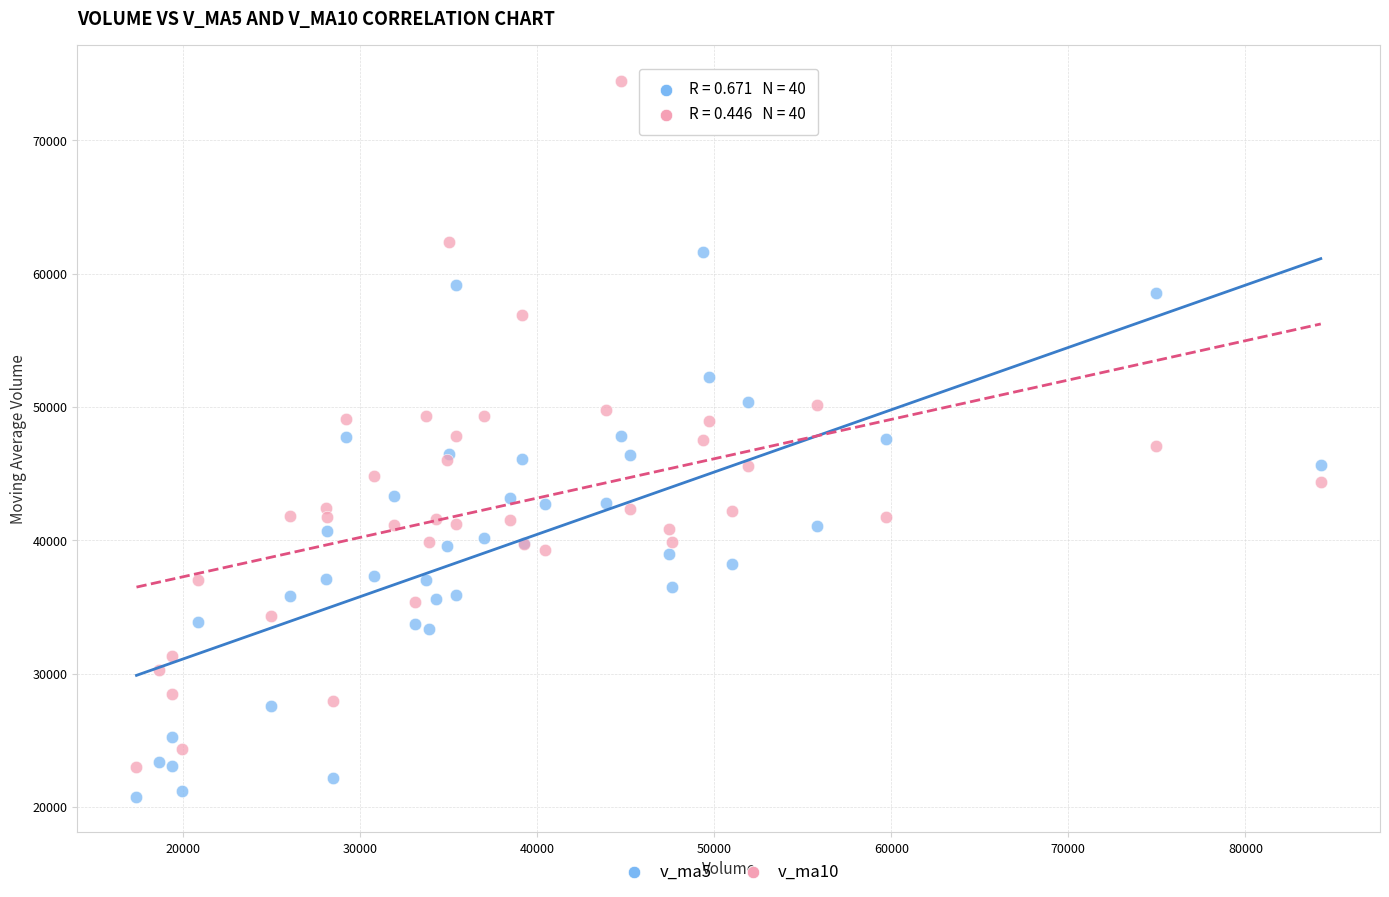

Which series has the widest spread of Y values?

v_ma10